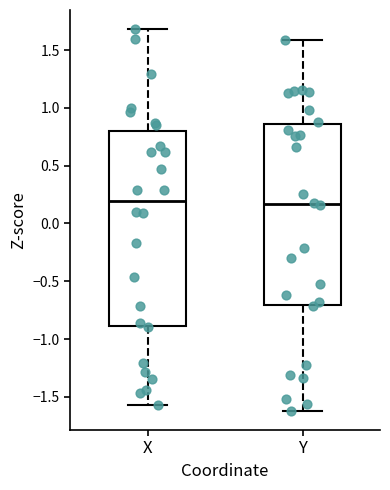

Where does the upper whisker of the box for Y end on the y-axis? The values are not printed on the chart, so give them approximately, as read against the axis.

1.60